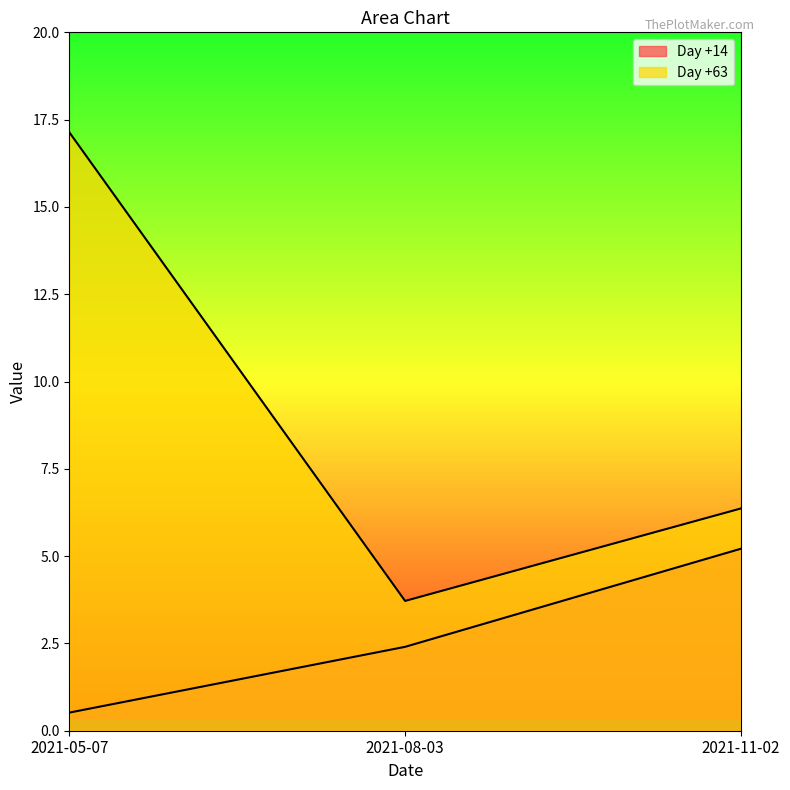

Which series has the largest total across all categories?

Day +63